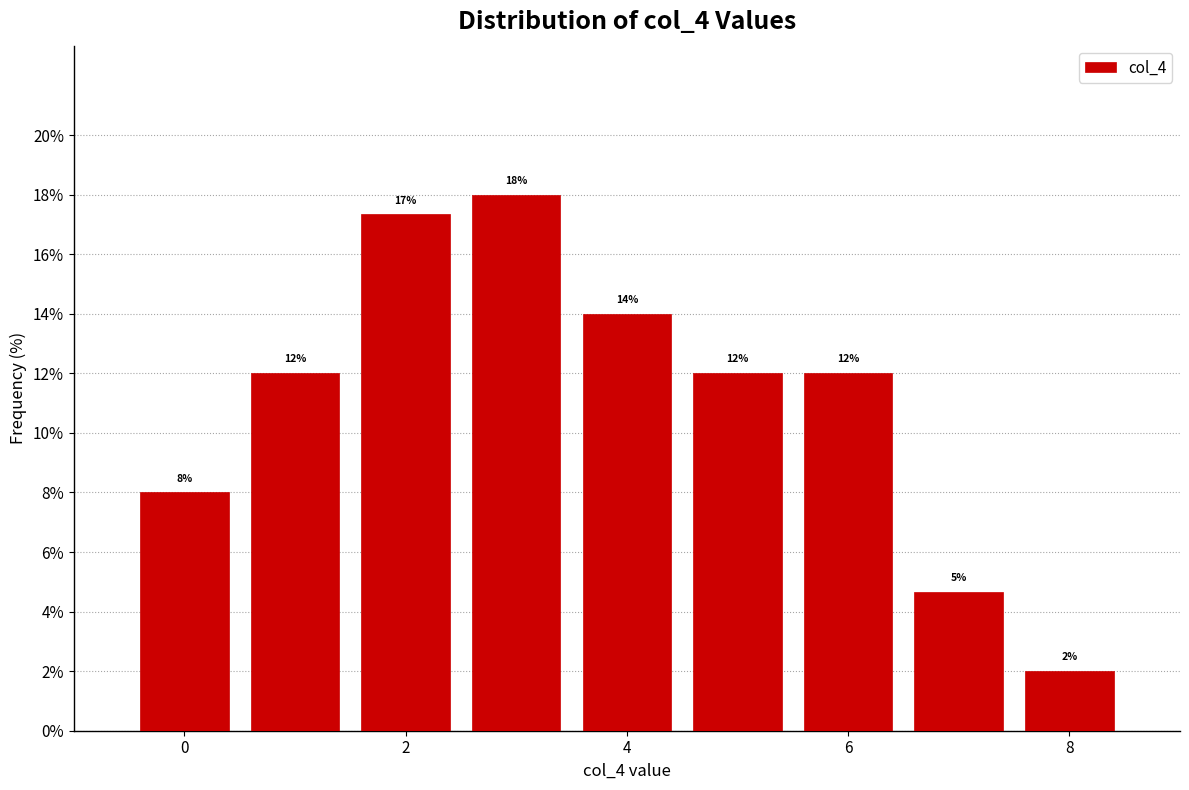

Over which range of the x-axis is the bar tallest?

2.5 to 3.5